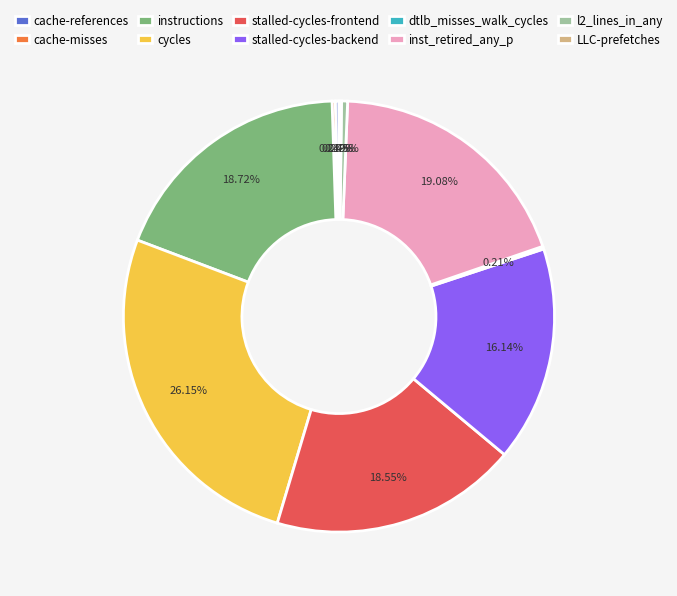

Between stalled-cycles-backend and l2_lines_in_any, which is larger?

stalled-cycles-backend